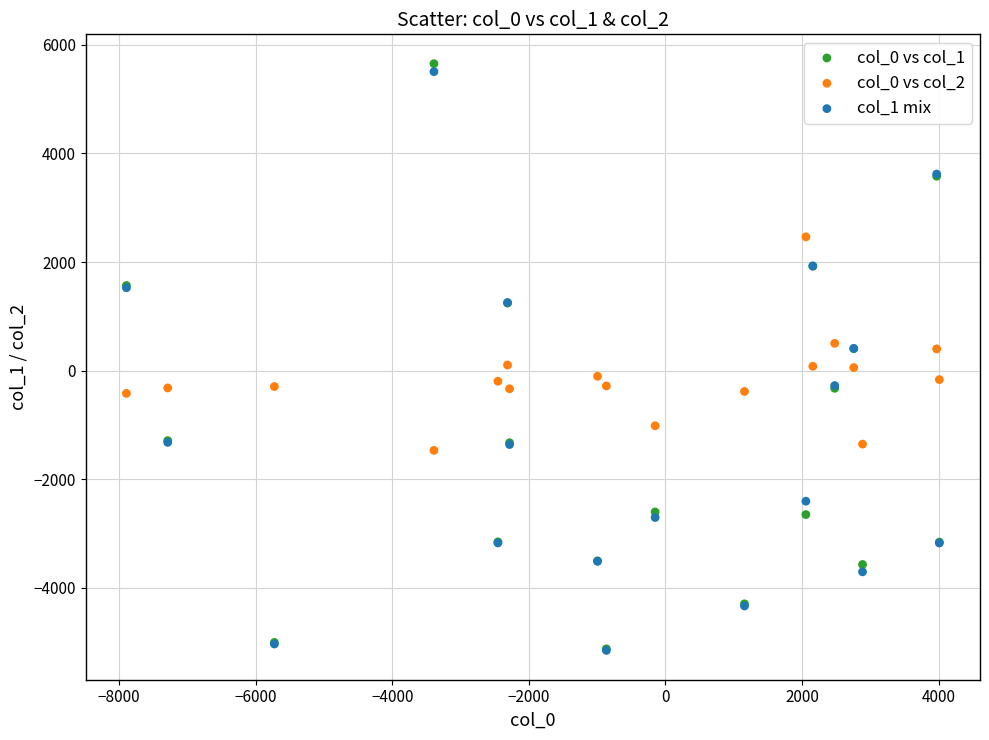

What are all the series names shown in the legend?

col_0 vs col_1, col_0 vs col_2, col_1 mix